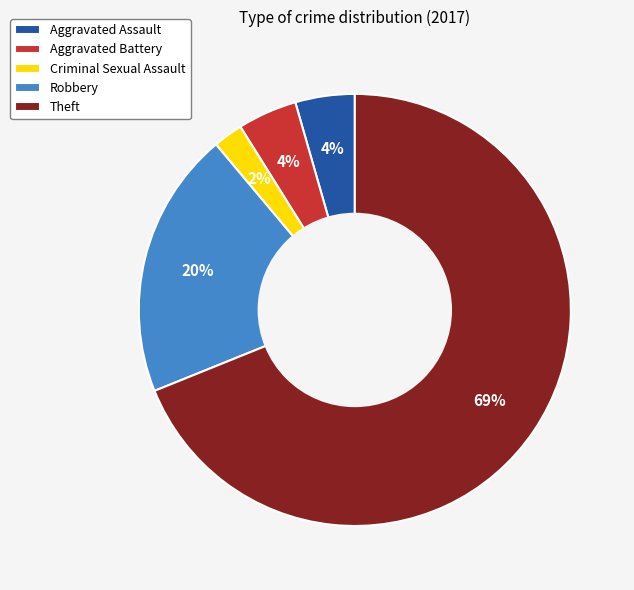

To the nearest percent, what portion does Robbery represent?

20%